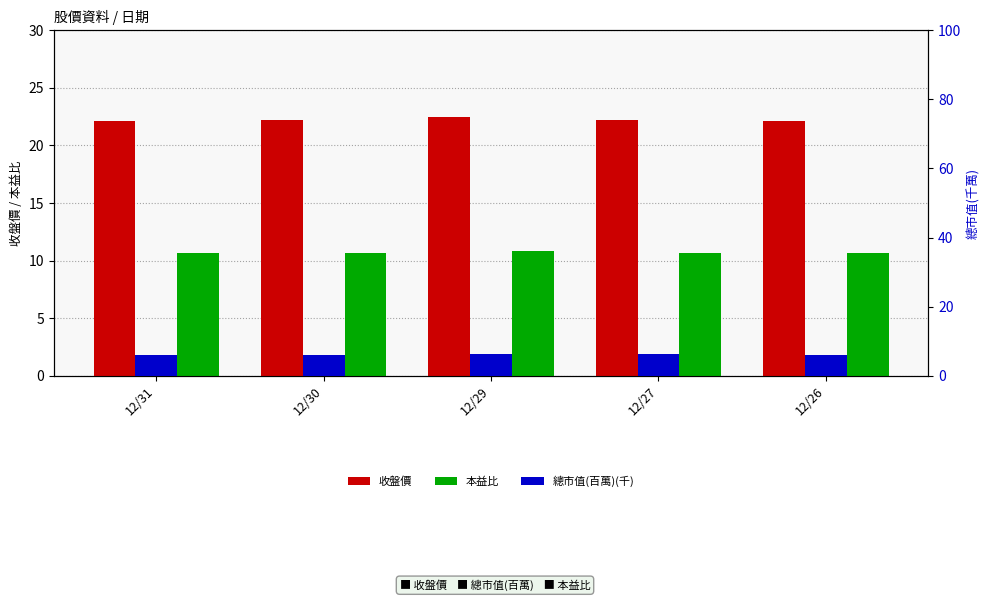

How many 總市值(百萬)(千) values are between 6 and 7?

5